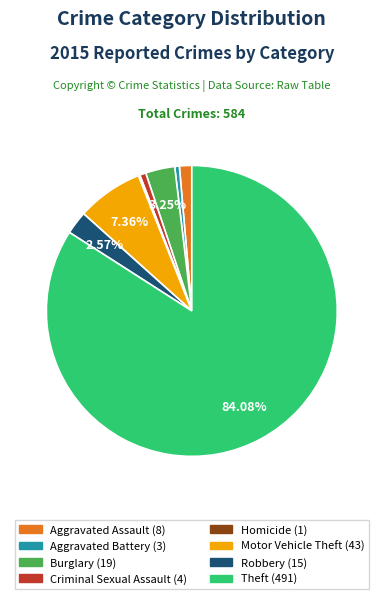

Is there any slice that represents more than half of the pie?

Yes